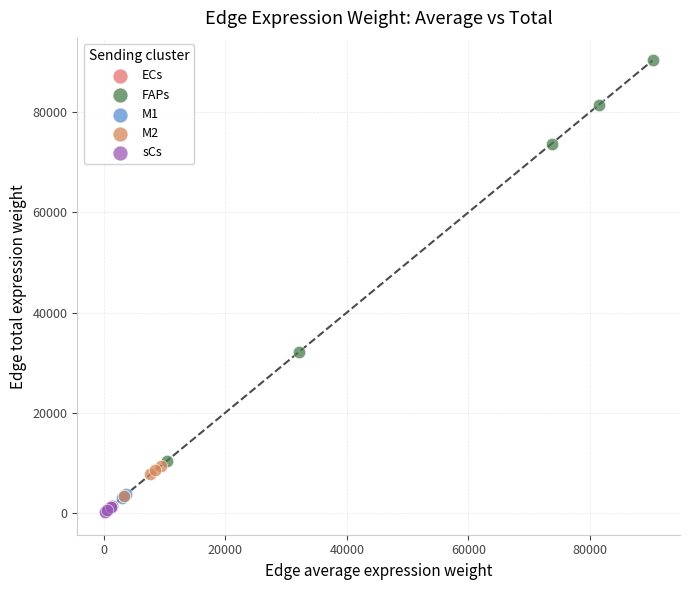

Which series has the largest Y range (max minus min)?

FAPs